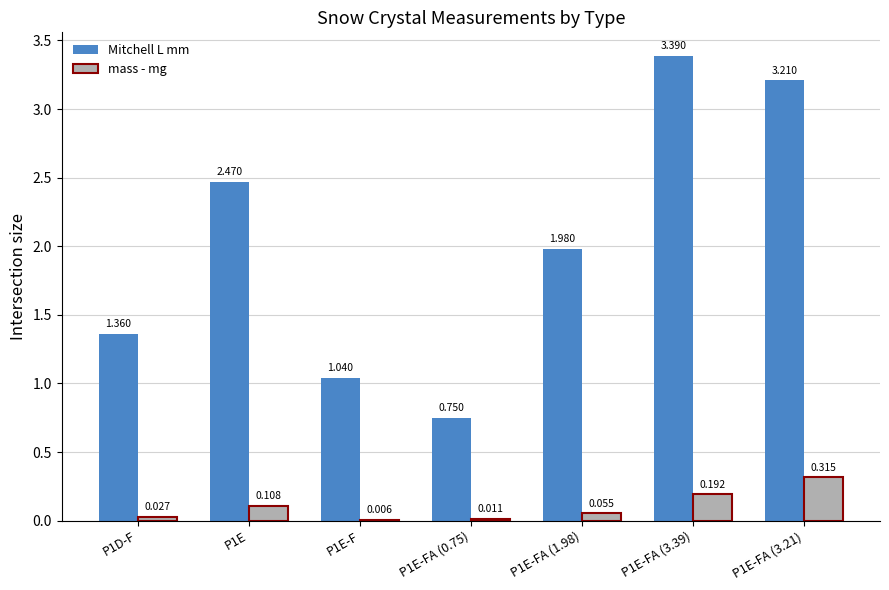

Which series has the largest total across all categories?

Mitchell L mm